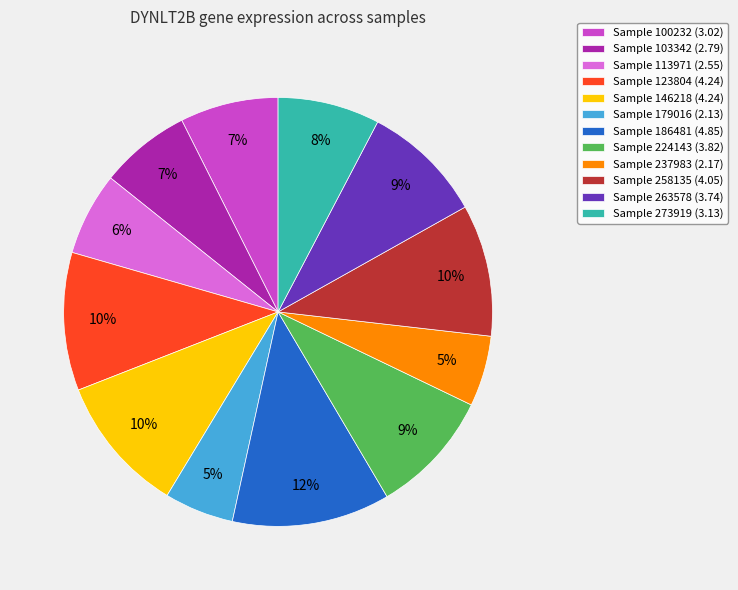

How many slices are in this pie chart?

12